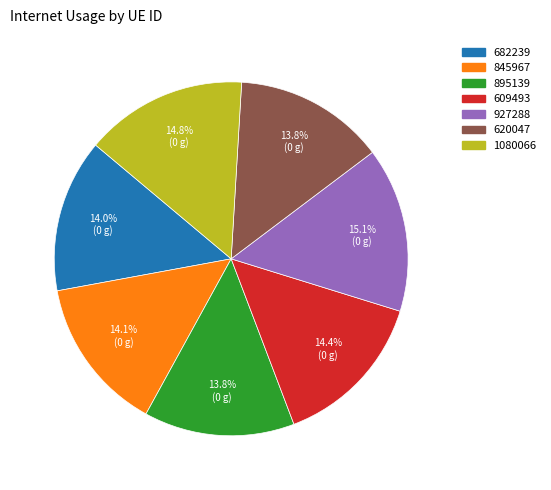

How many segments does this pie chart have?

7